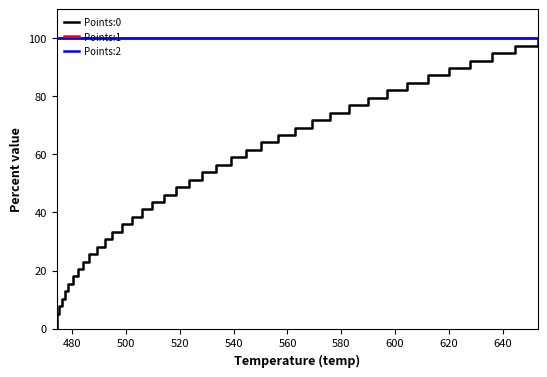

True or false: Points:0 and Points:1 cross at least once.

False